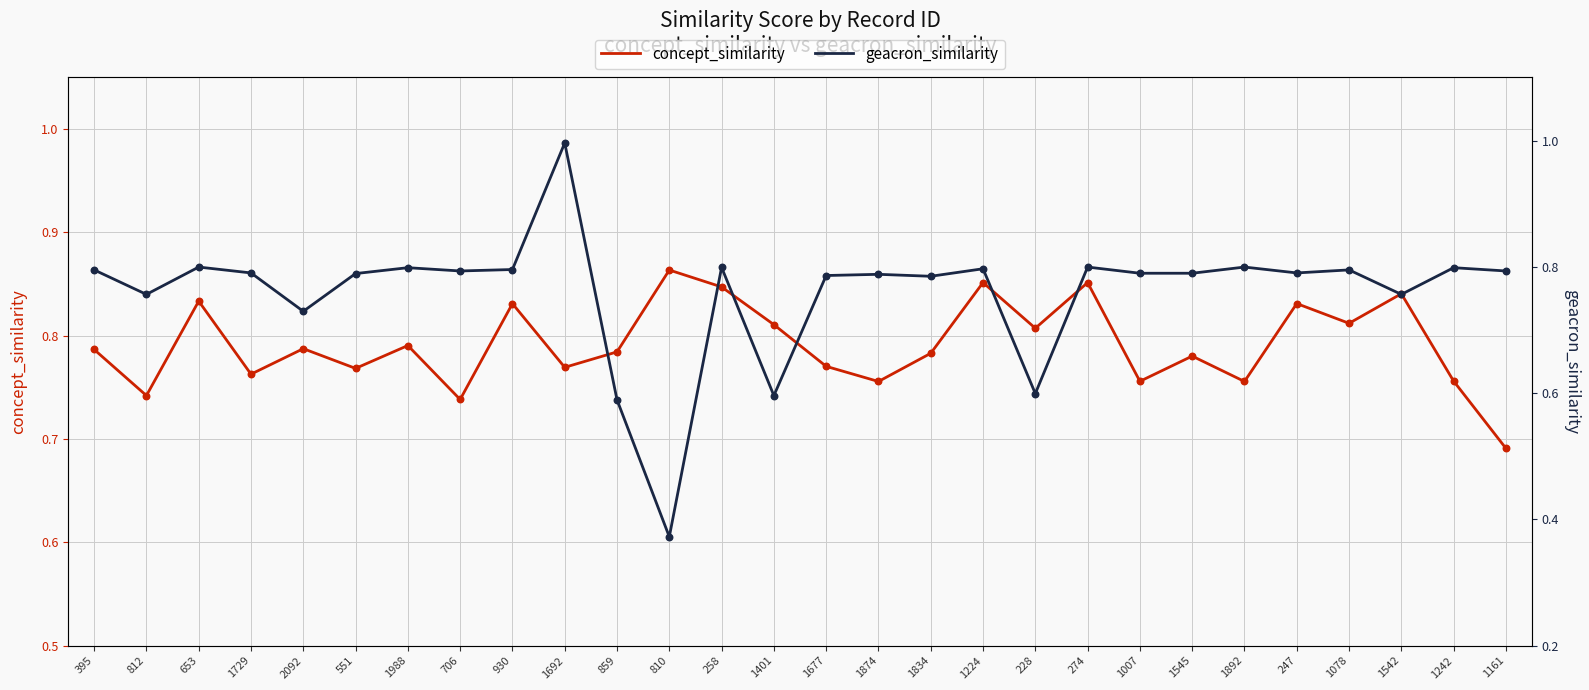

Which series has the largest total across all categories?

concept_similarity